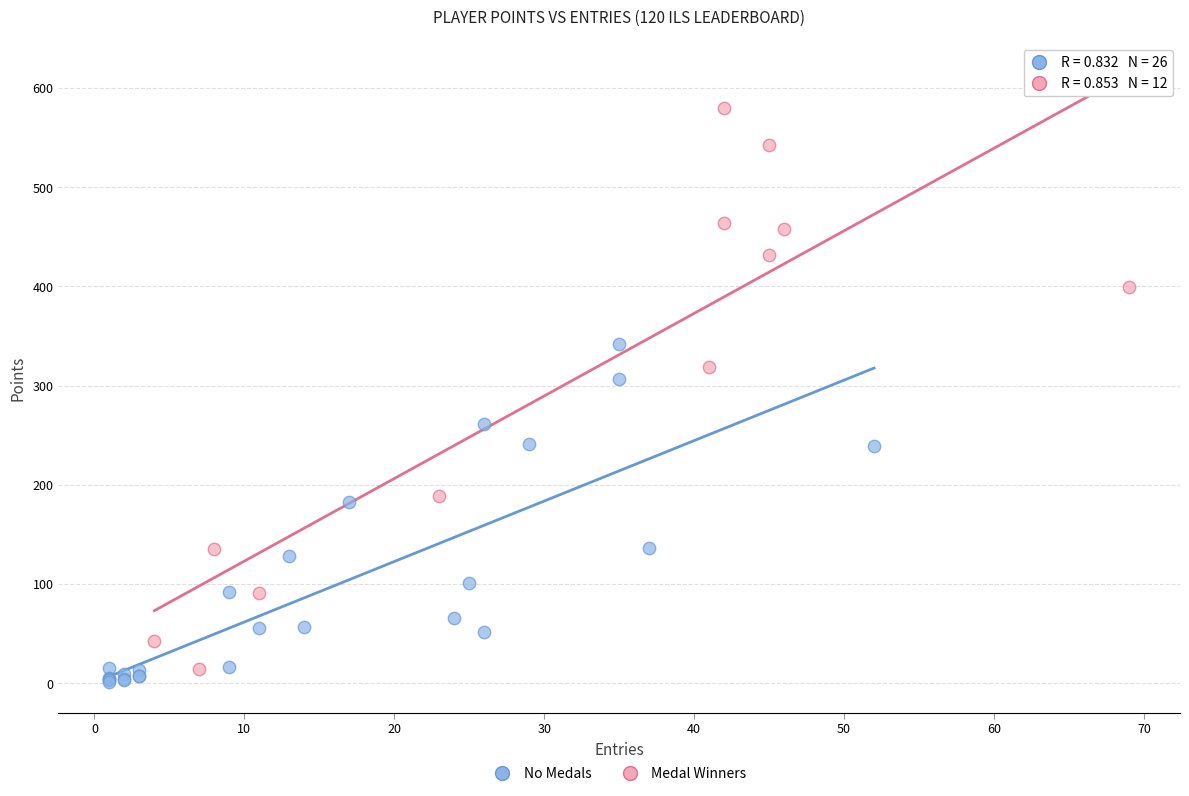

Which series has the widest spread of Y values?

Medal Winners